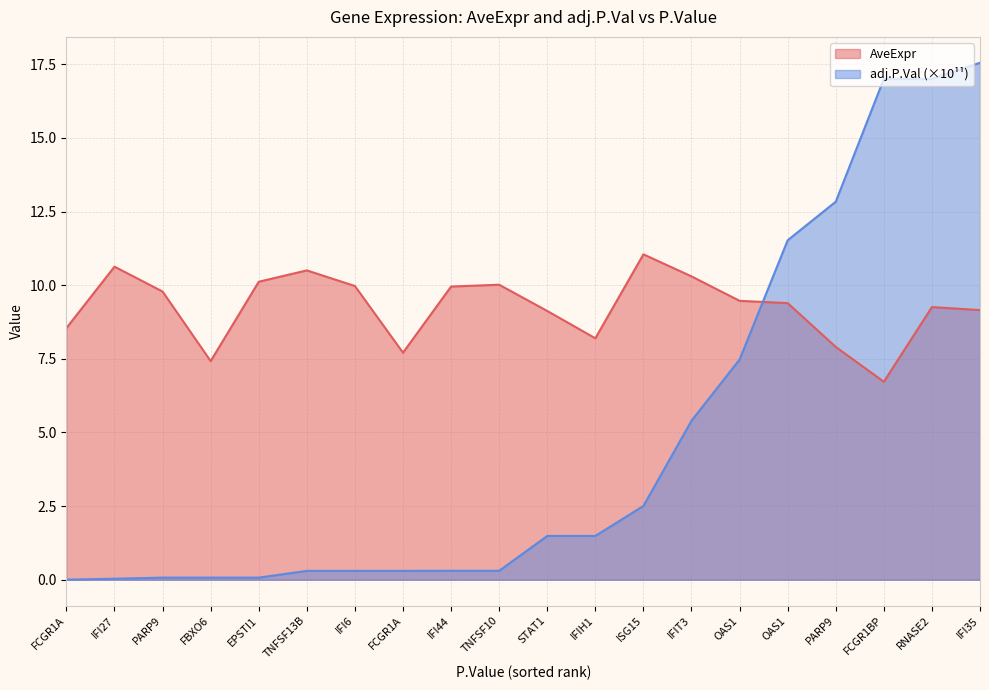

Between which two adjacent categories do AveExpr and adj.P.Val first intersect?

OAS1 and OAS1